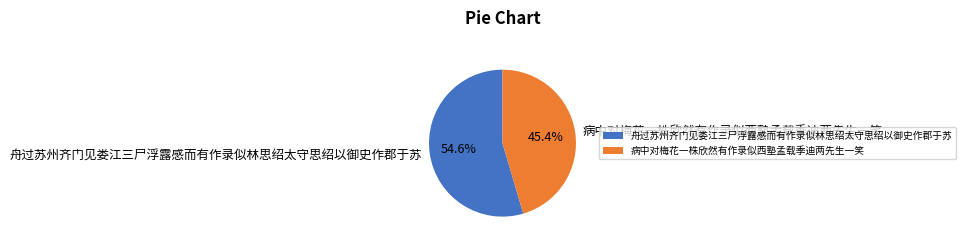

What is the majority slice?

舟过苏州齐门见娄江三尸浮露感而有作录似林思绍太守思绍以御史作郡于苏